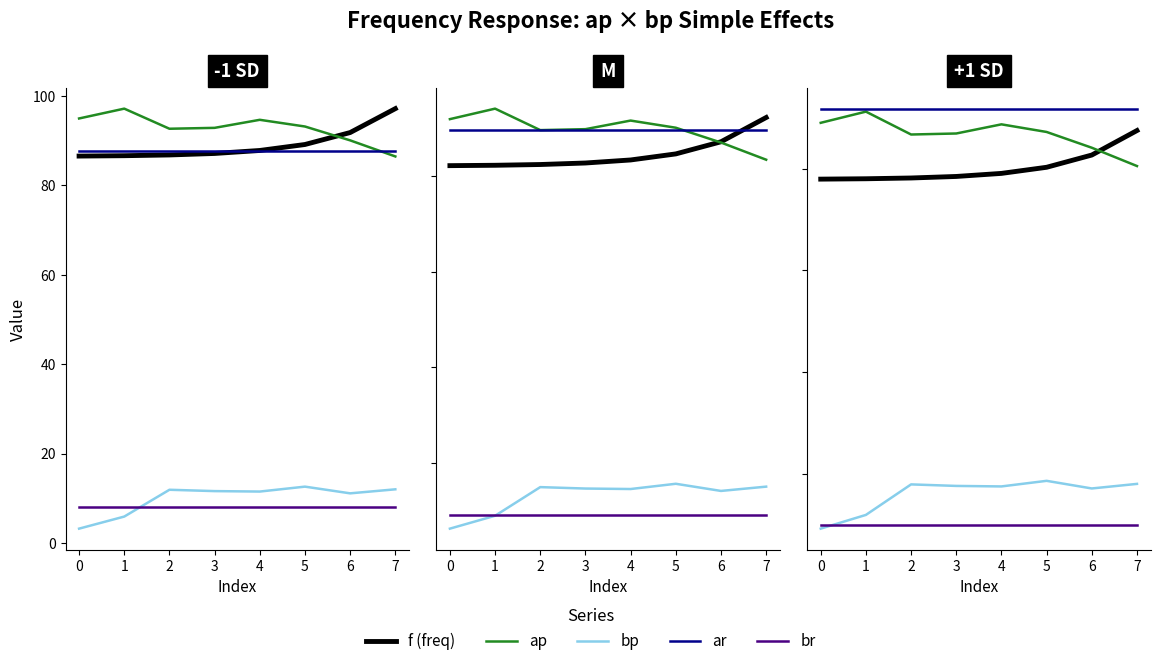

True or false: f (freq) and br intersect in this chart.

False